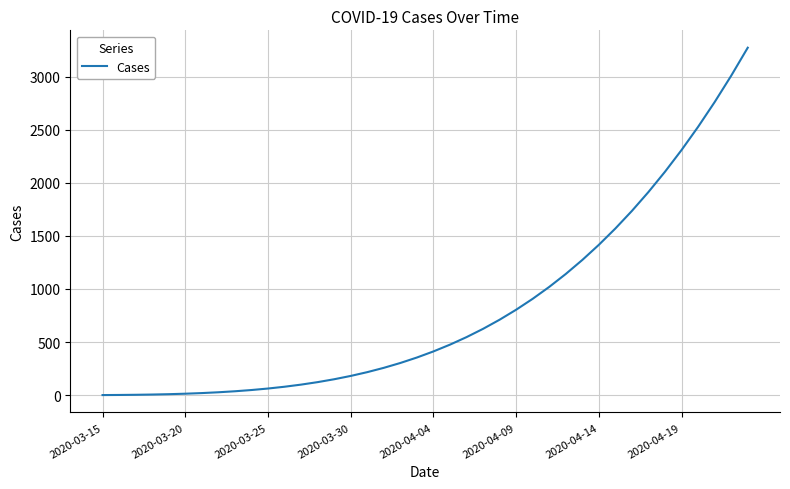

What is the maximum value shown in the chart?

3272.3